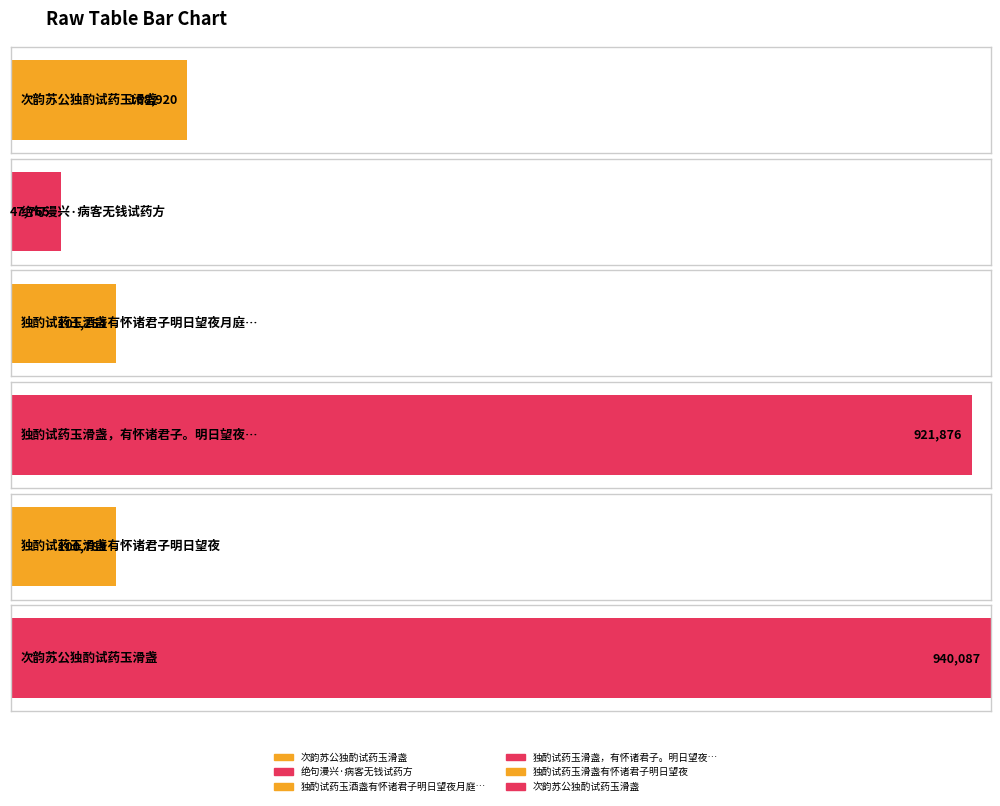

List the labels in order of value, smallest first.

绝句漫兴·病客无钱试药方, 独酌试药玉滑盏有怀诸君子明日望夜, 独酌试药玉酒盏有怀诸君子明日望夜月庭佳景, 次韵苏公独酌试药玉滑盏, 独酌试药玉滑盏，有怀诸君子。明日望夜，月庭佳景不可失，作诗招之, 次韵苏公独酌试药玉滑盏